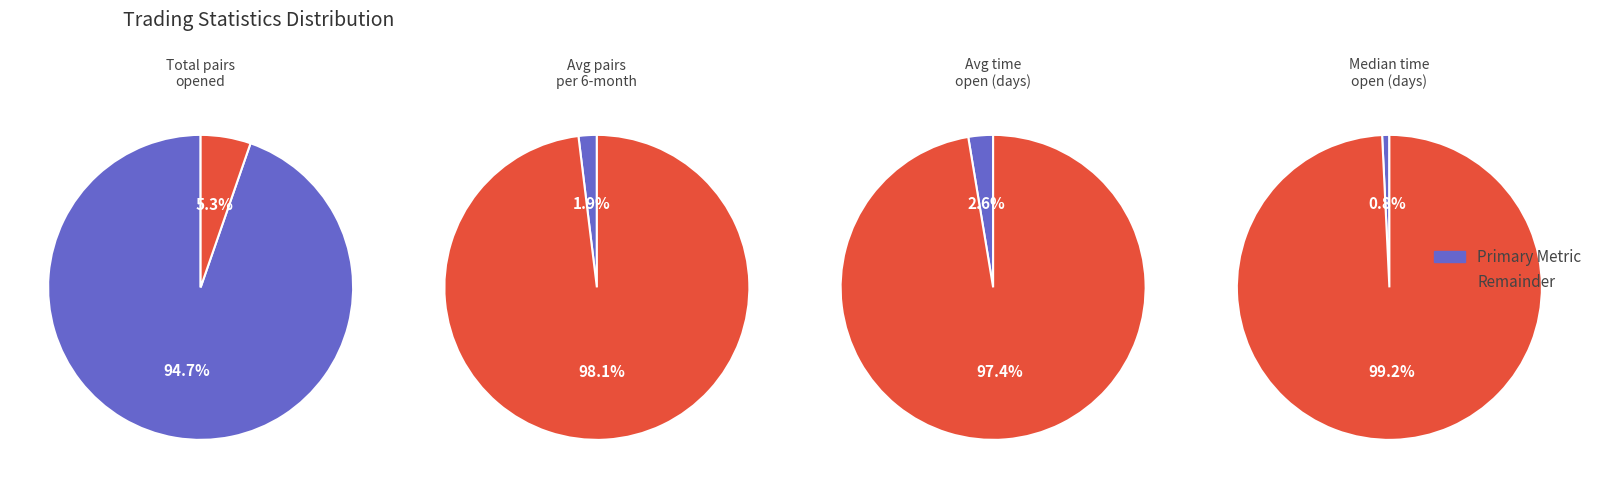

Between Average_number_of_pairs_opened_per_six-month and Median_time_pairs_are_open_in_days, which is larger?

Average_number_of_pairs_opened_per_six-month